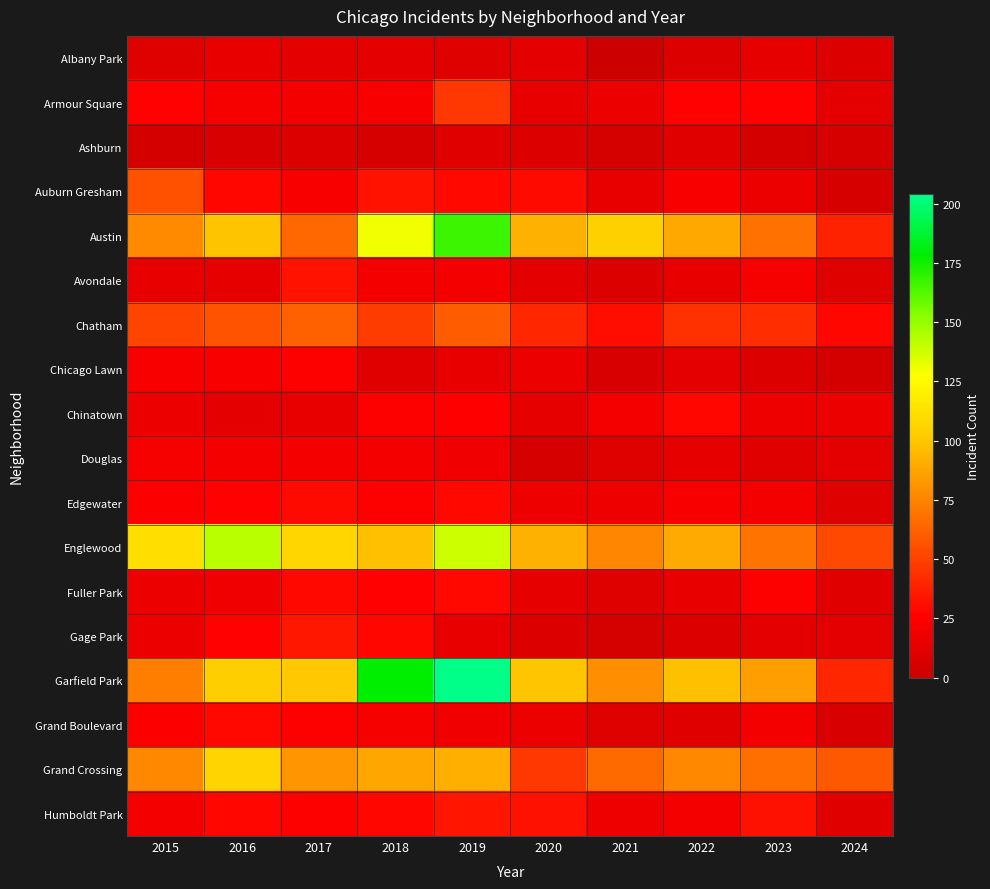

What is the difference between the highest and lowest values at 2022?

90